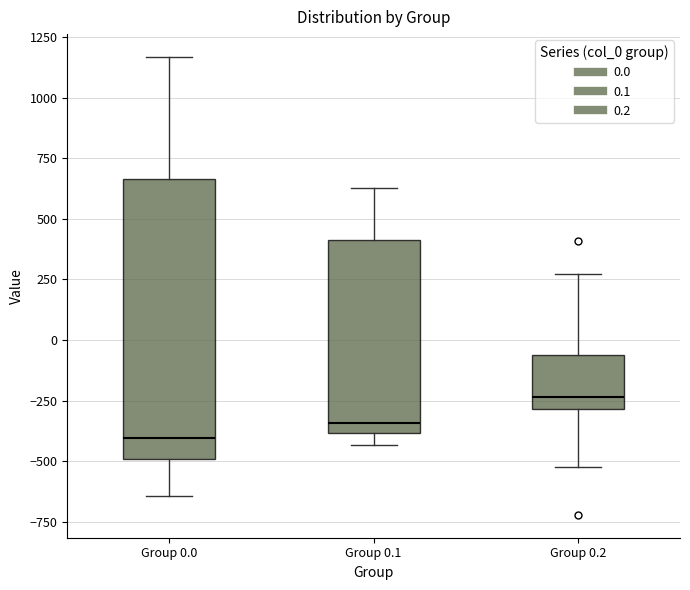

Which box has the lowest median line?

Group 0.0